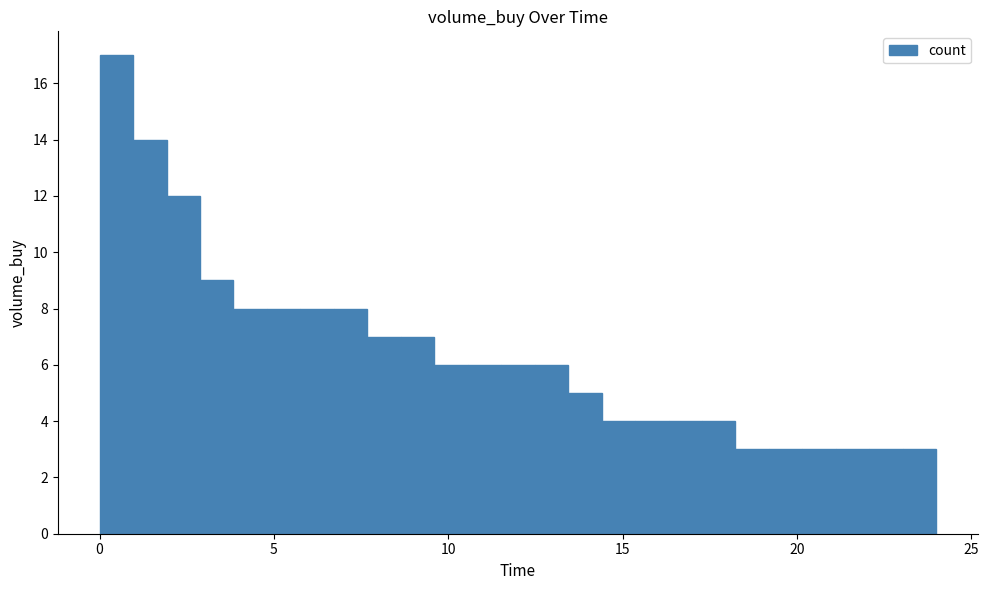

Around what value on the x-axis is the tallest bar? Give the approximate position of its centre, as read against the axis.

0.5